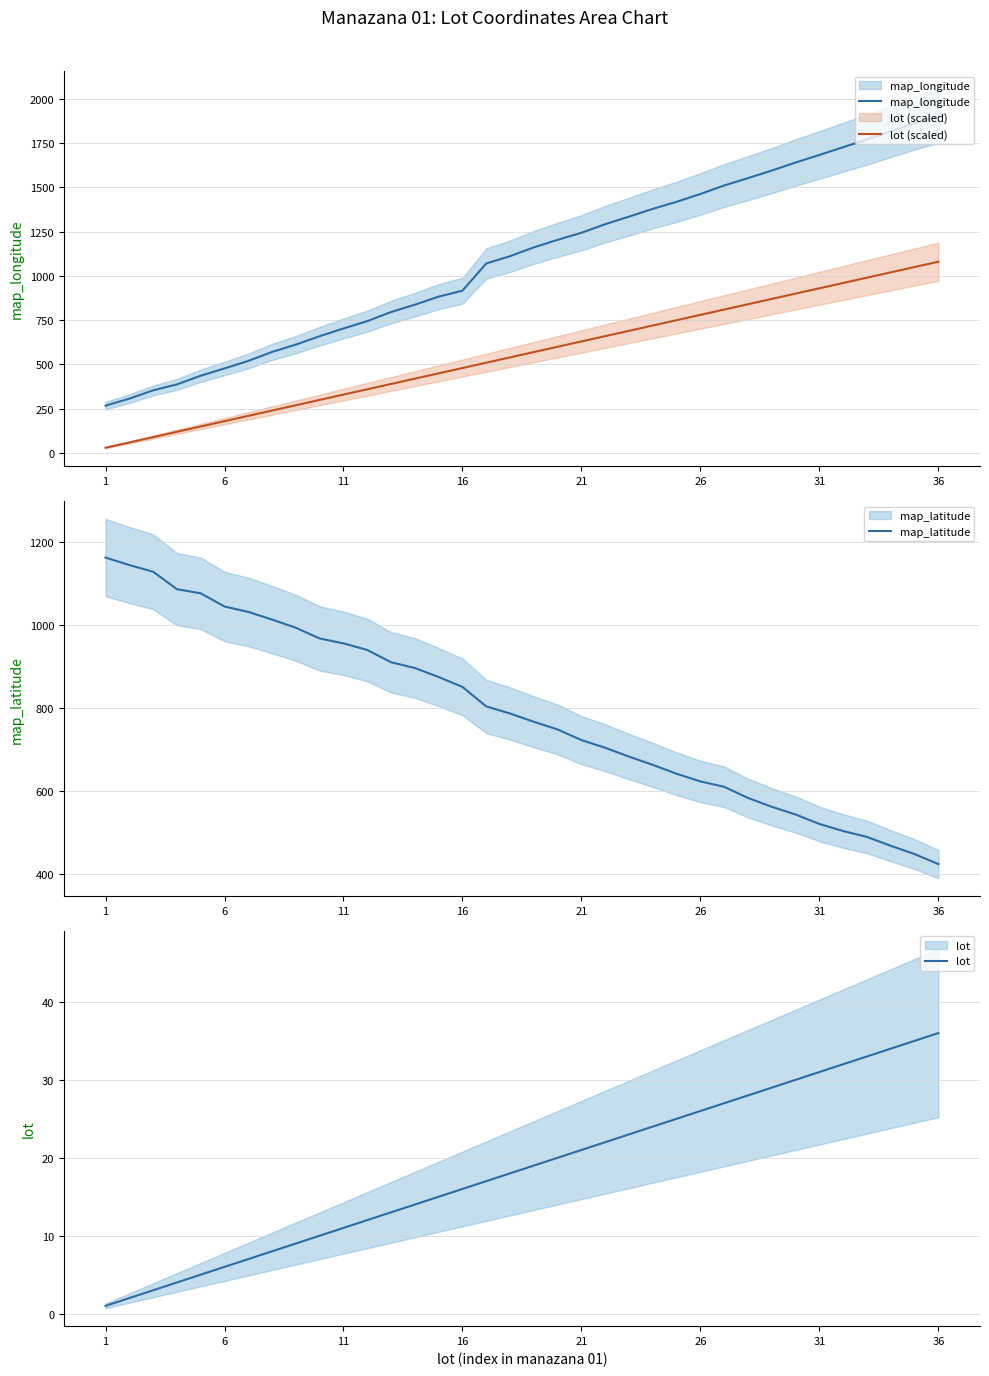

True or false: lot has more than 1 points higher than both neighbors.

False